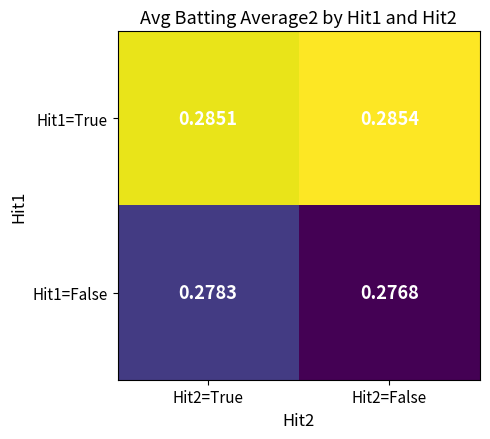

Is the value of Hit1=False at Hit2=False greater than the value of Hit1=True at Hit2=False?

No